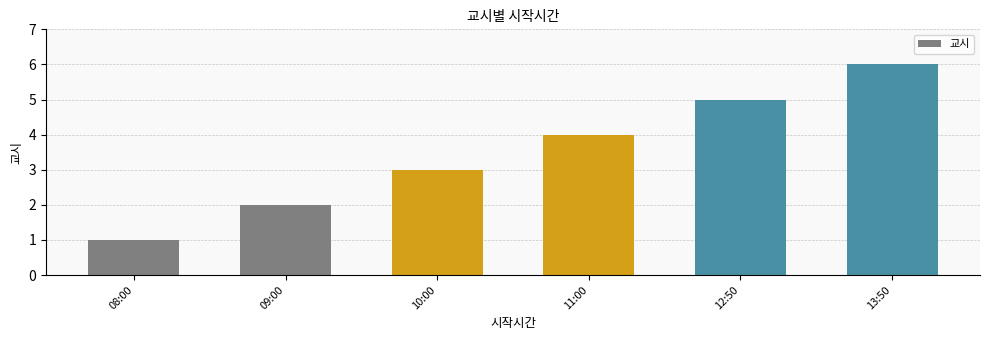

What position from the left is 12:50?

5